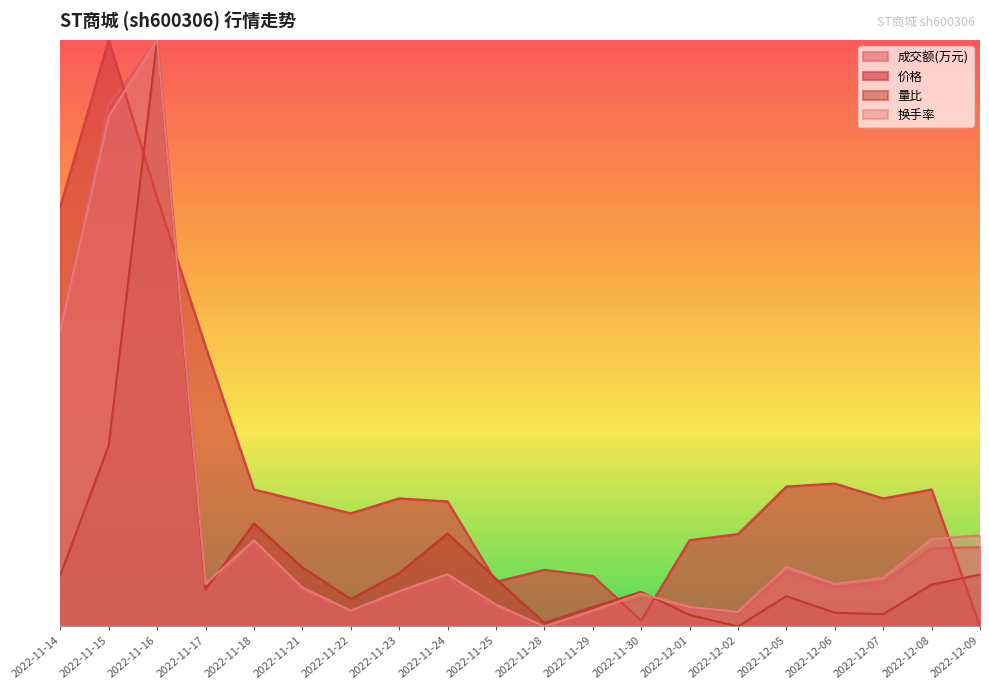

At which category is the sum across all series the highest?

2022-11-16